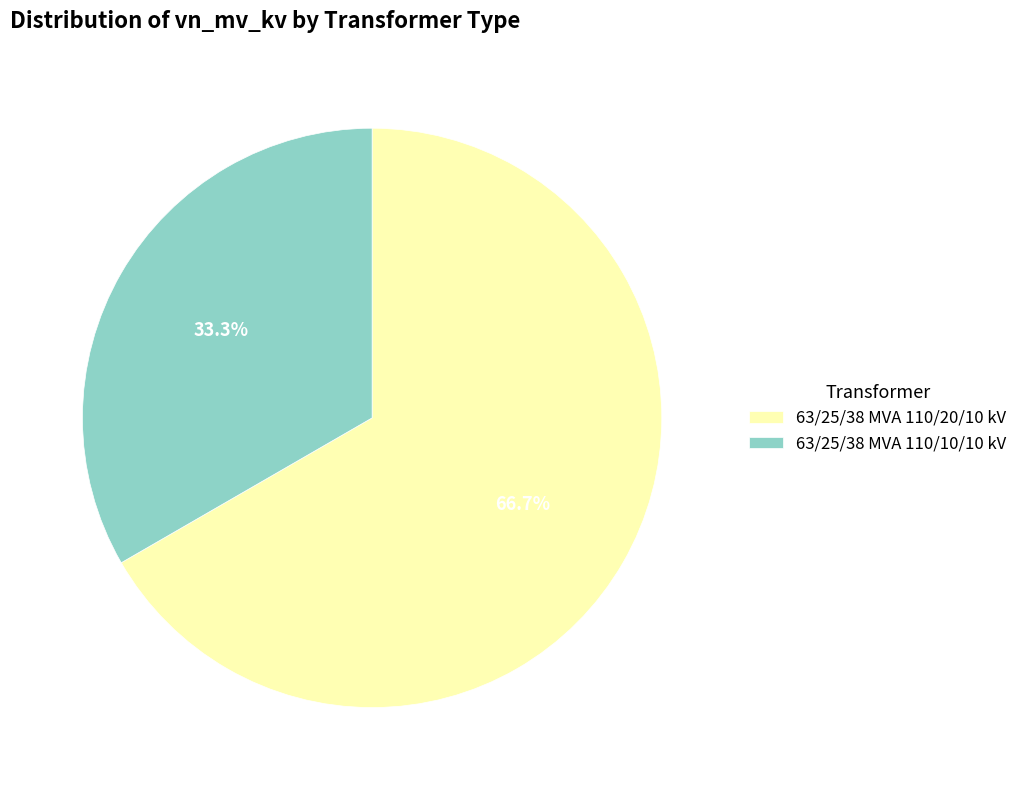

What percentage is NOT represented by 63/25/38 MVA 110/10/10 kV?

66.7%